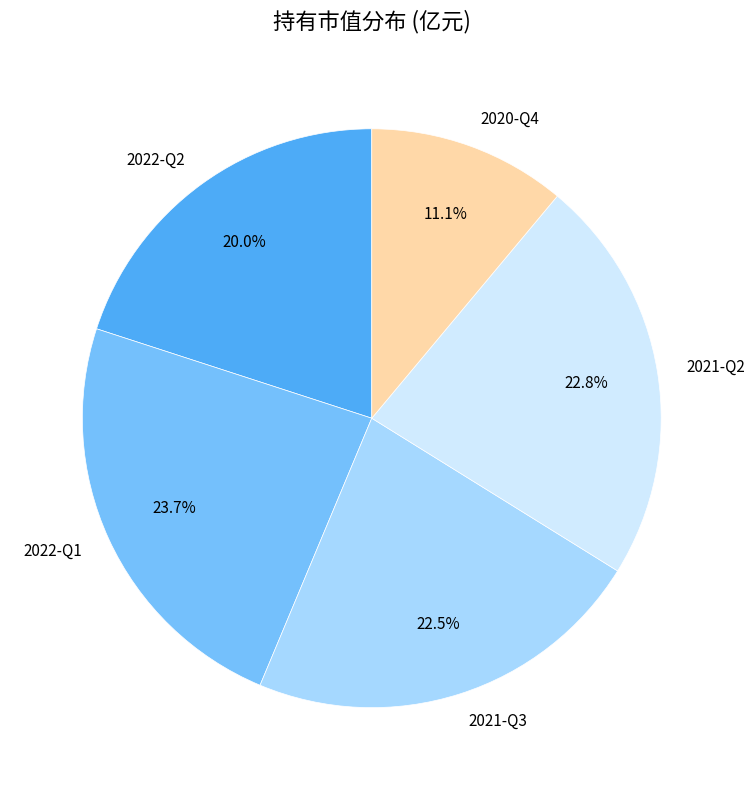

To the nearest percent, what is the average slice percentage?

20%